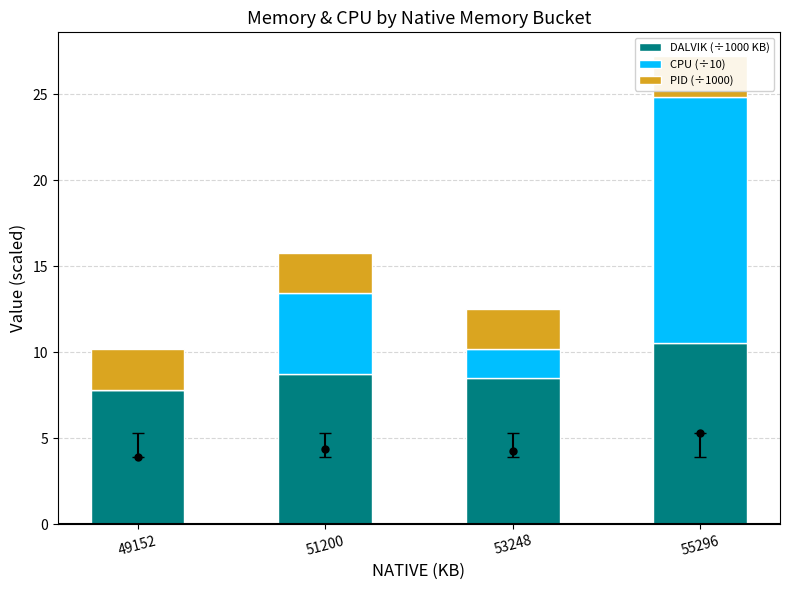

Reading right to left, extract all data points from this chart.

DALVIK (÷1000 KB): 10.6	8.5	8.7	7.8
CPU (÷10): 14.3	1.7	4.7	0.0
PID (÷1000): 2.4	2.4	2.4	2.4